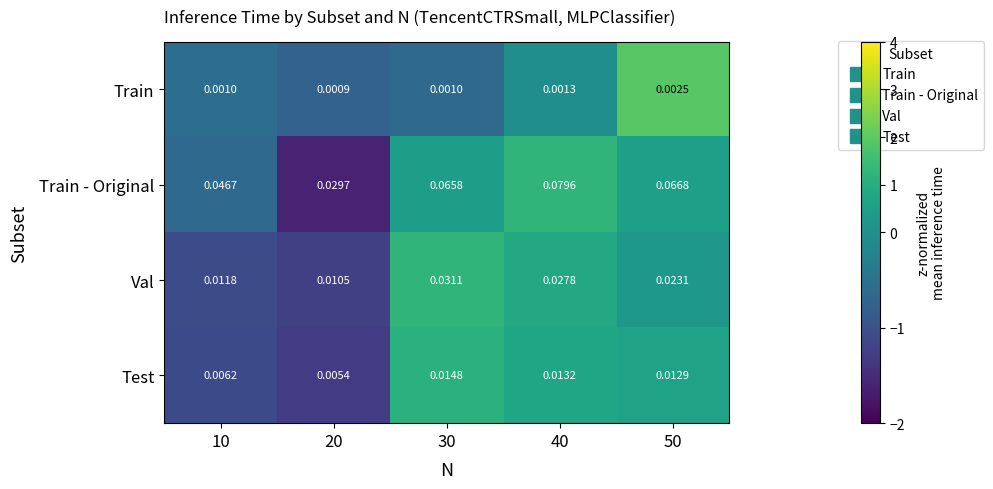

Which series has the largest total across all categories?

Train - Original